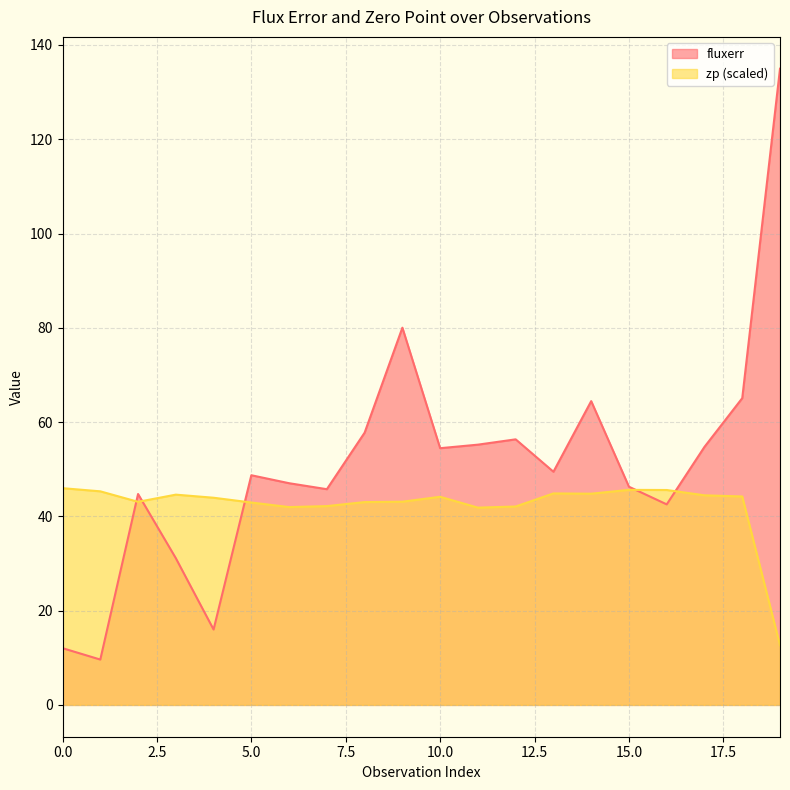

How many intersections are there between zp and fluxerr?

5